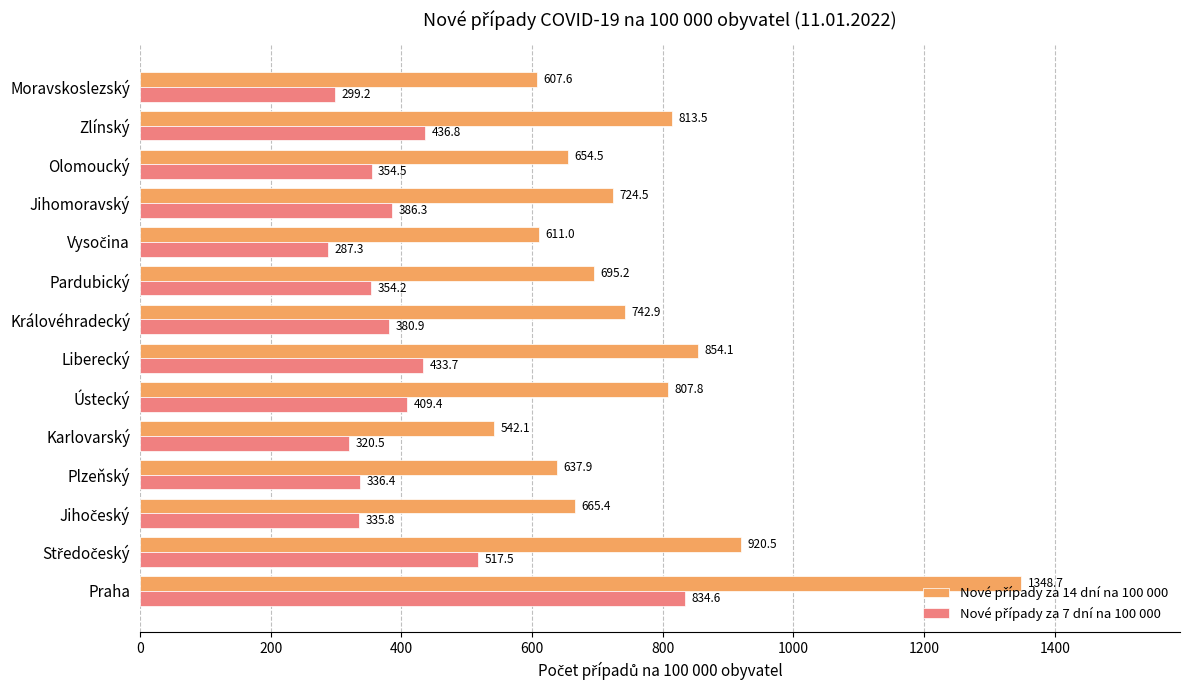

What is the greatest value displayed?

1348.7